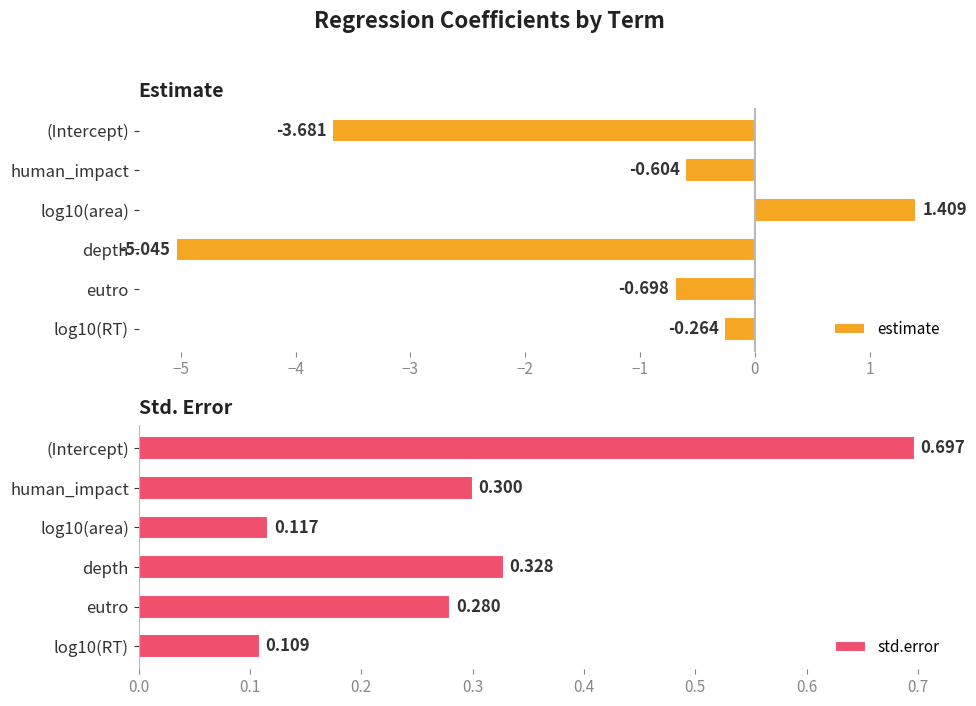

At which label is estimate closest to -1?

eutro